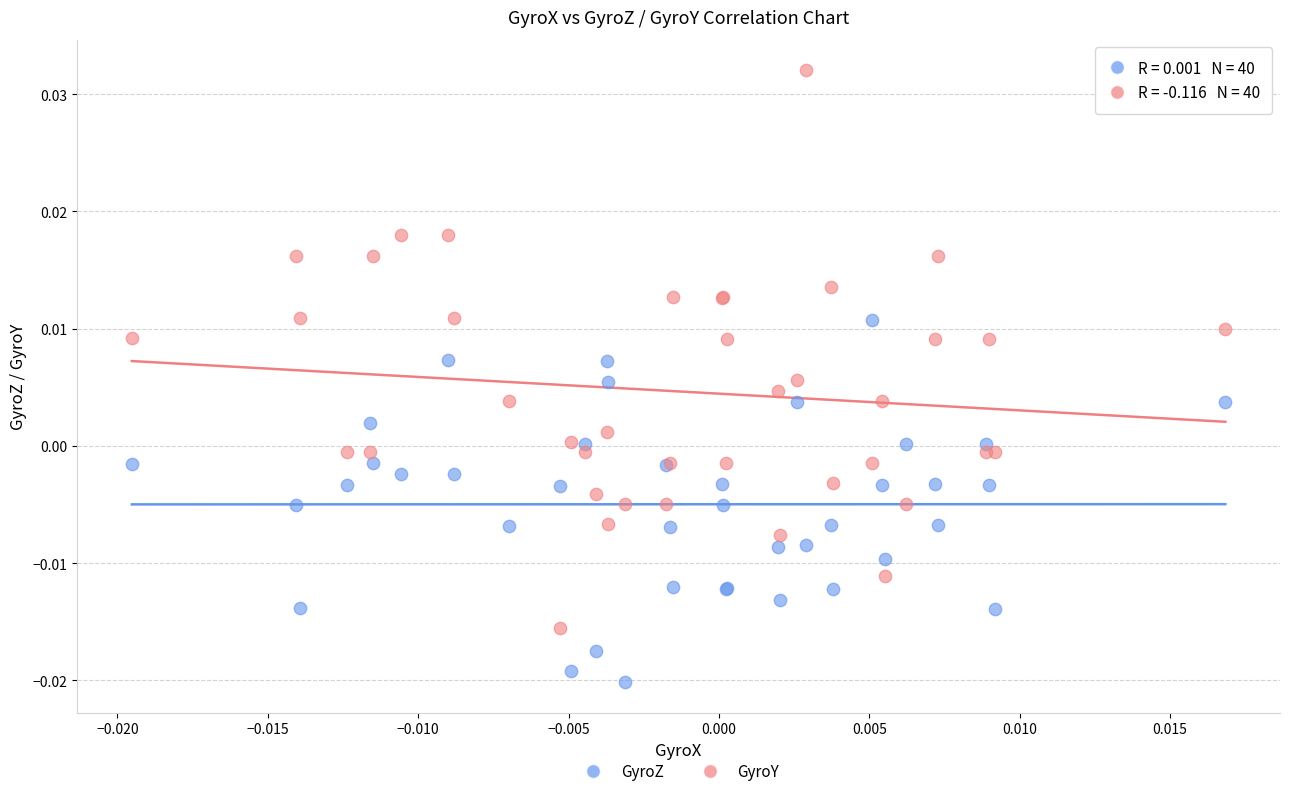

Which series has the largest Y range (max minus min)?

GyroY